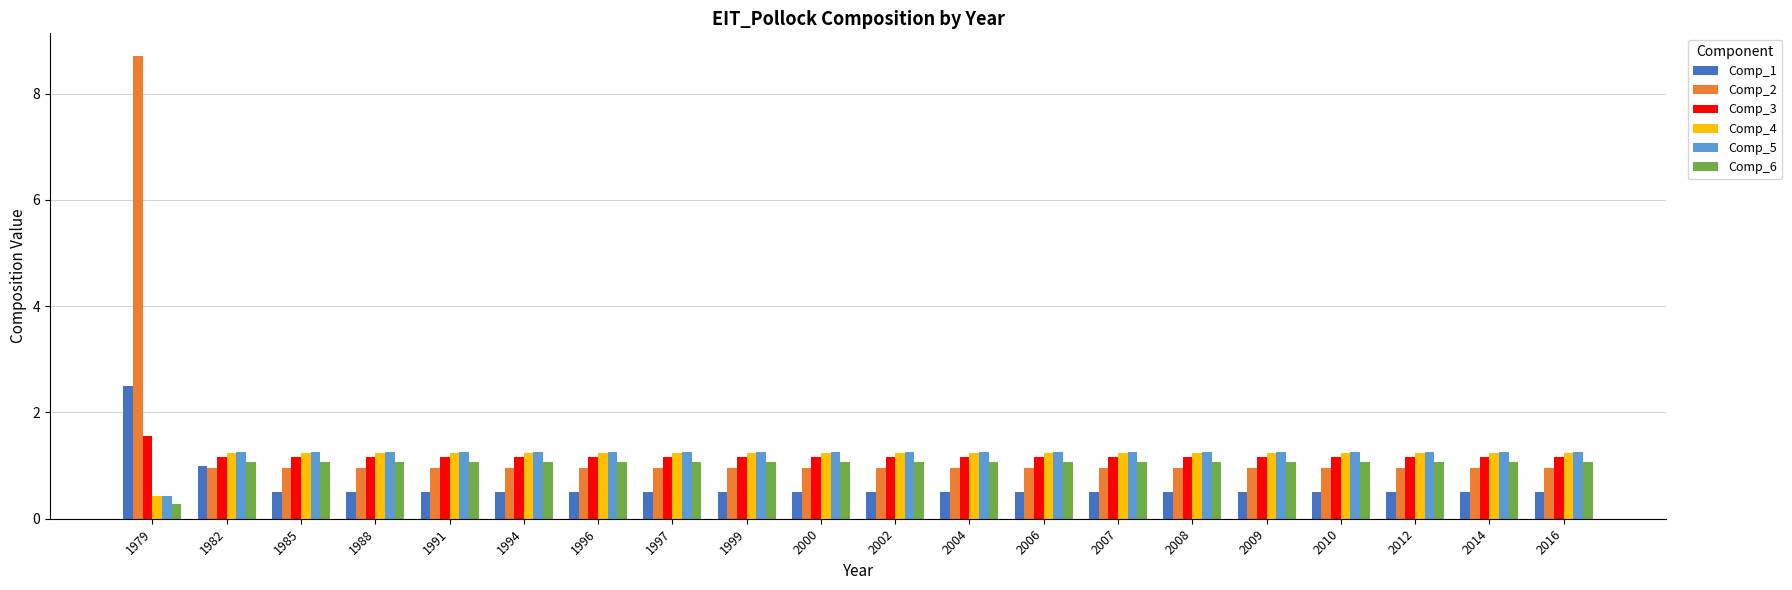

What is the spread (max minus min) of values at 2004?

0.8